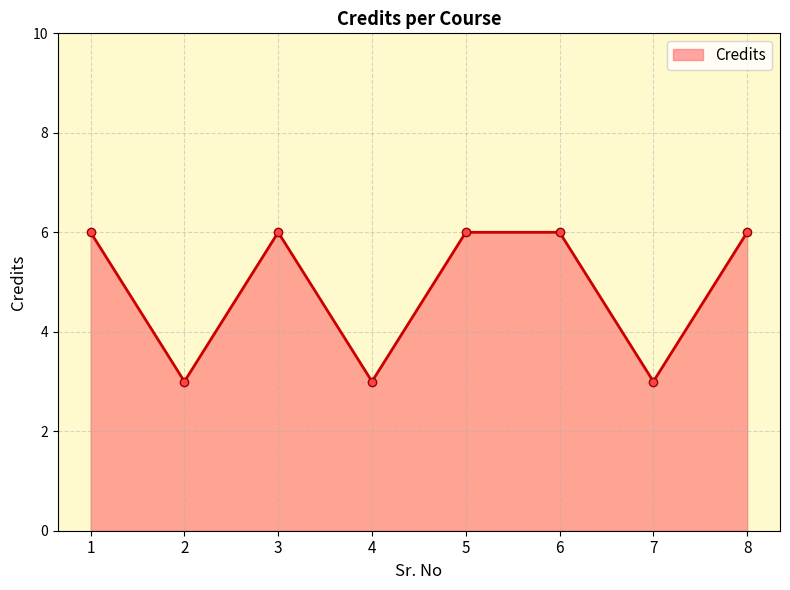

What is the average value?

5